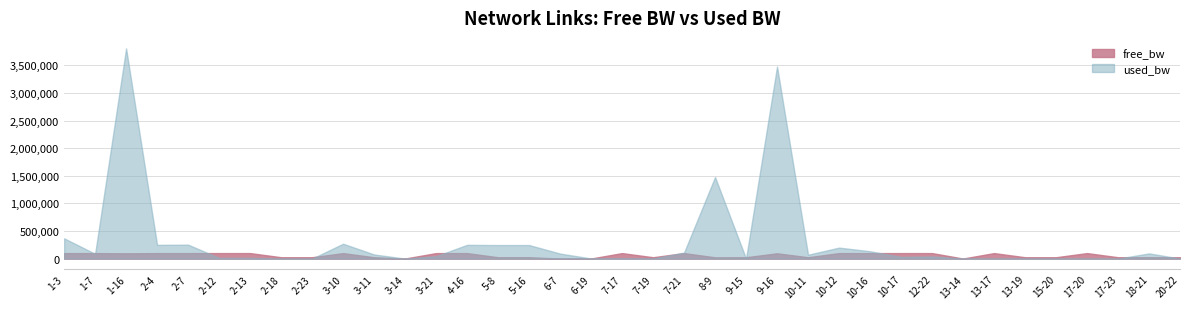

How many lines are shown in the chart?

2